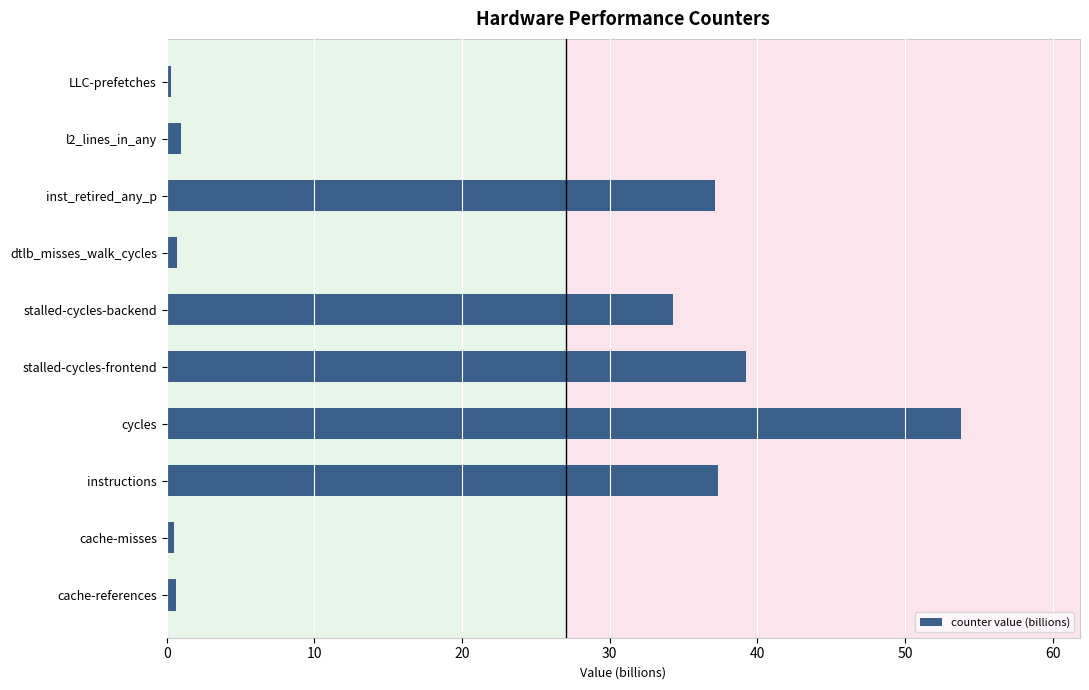

At which category does the chart reach its peak across all series?

cycles